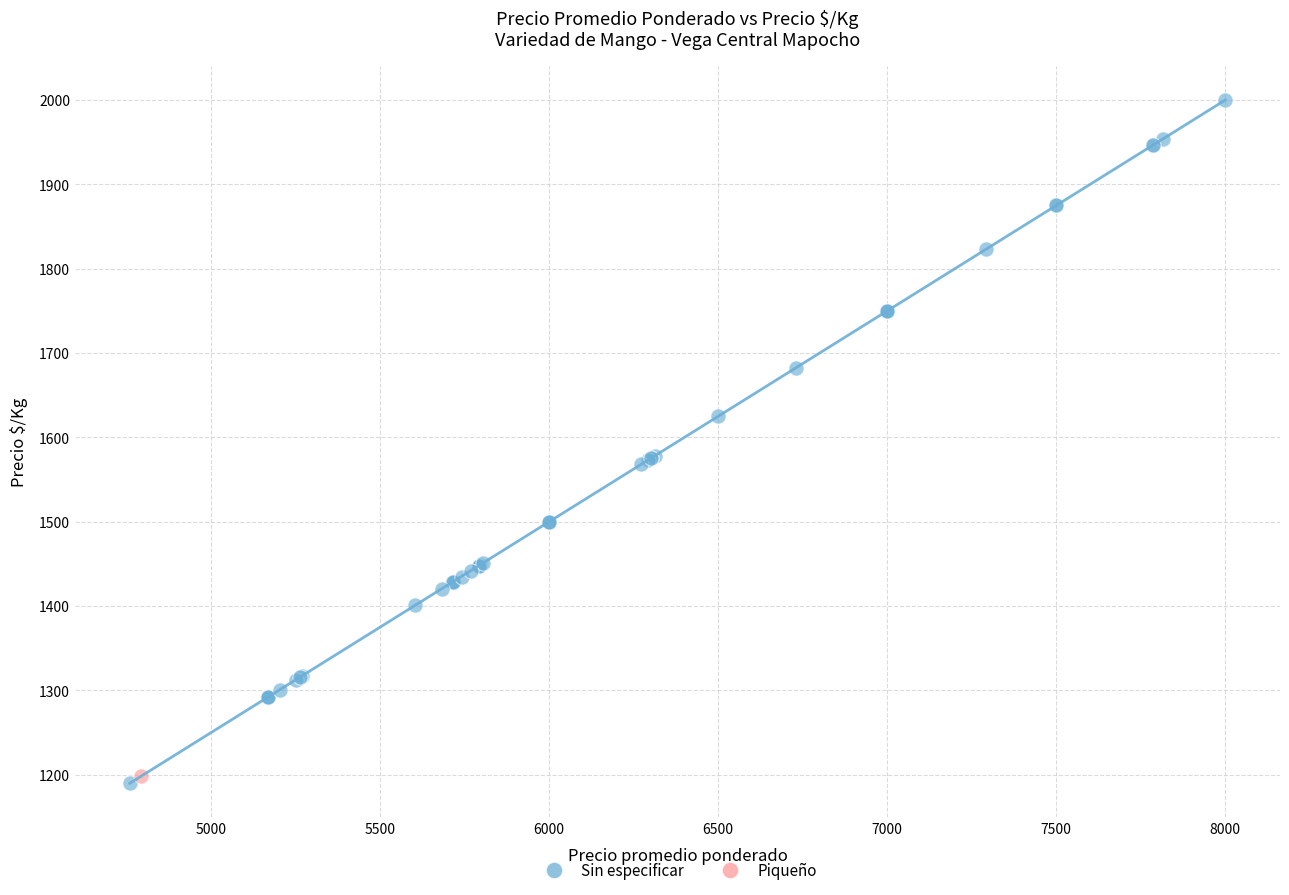

What are all the series names shown in the legend?

Sin especificar, Piqueño